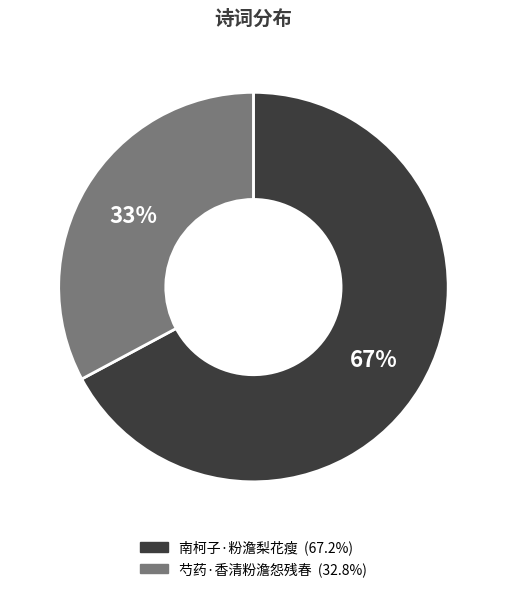

To the nearest percent, what is the combined percentage of 南柯子·粉澹梨花瘦 and 芍药·香清粉澹怨残春?

100%